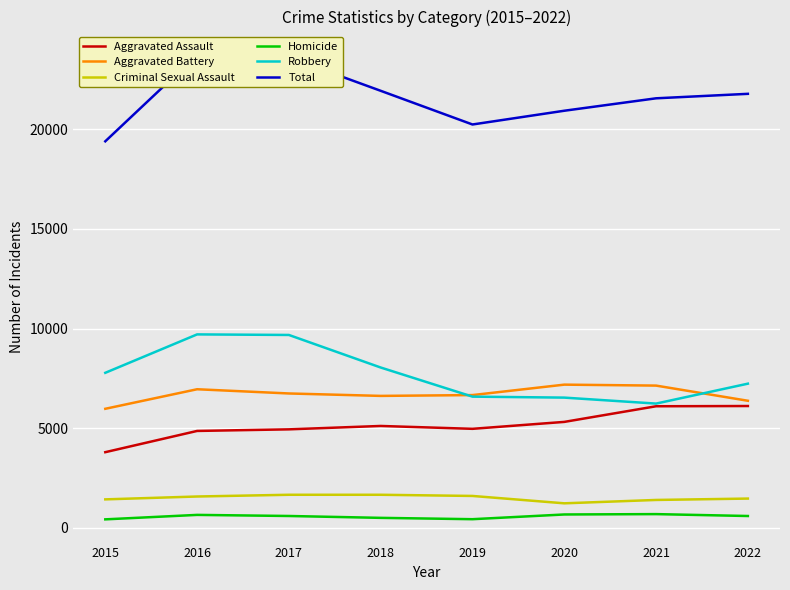

At which label does Robbery reach its minimum?

2021